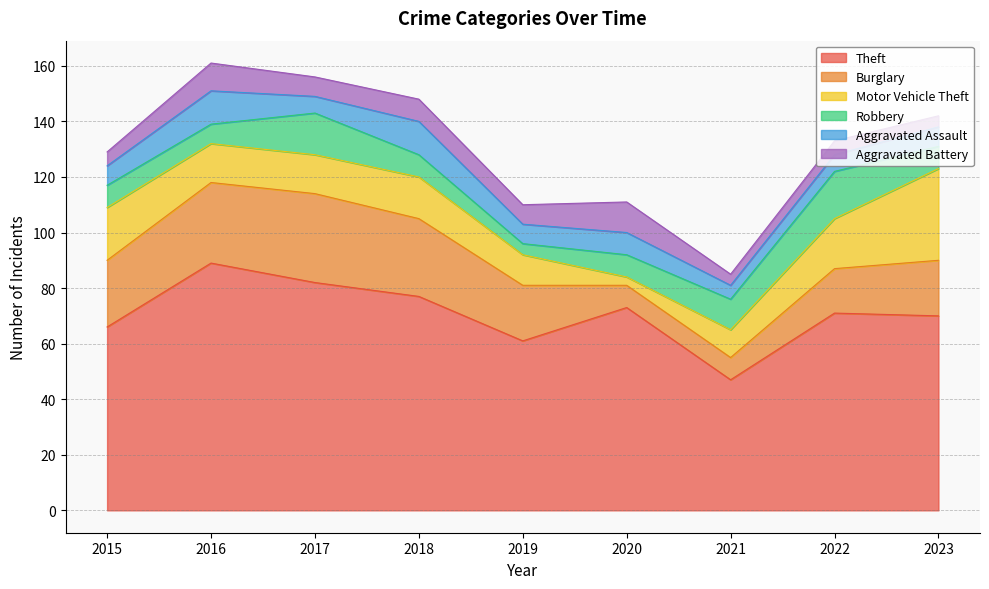

True or false: Robbery has a value of 2 at 2019.

False